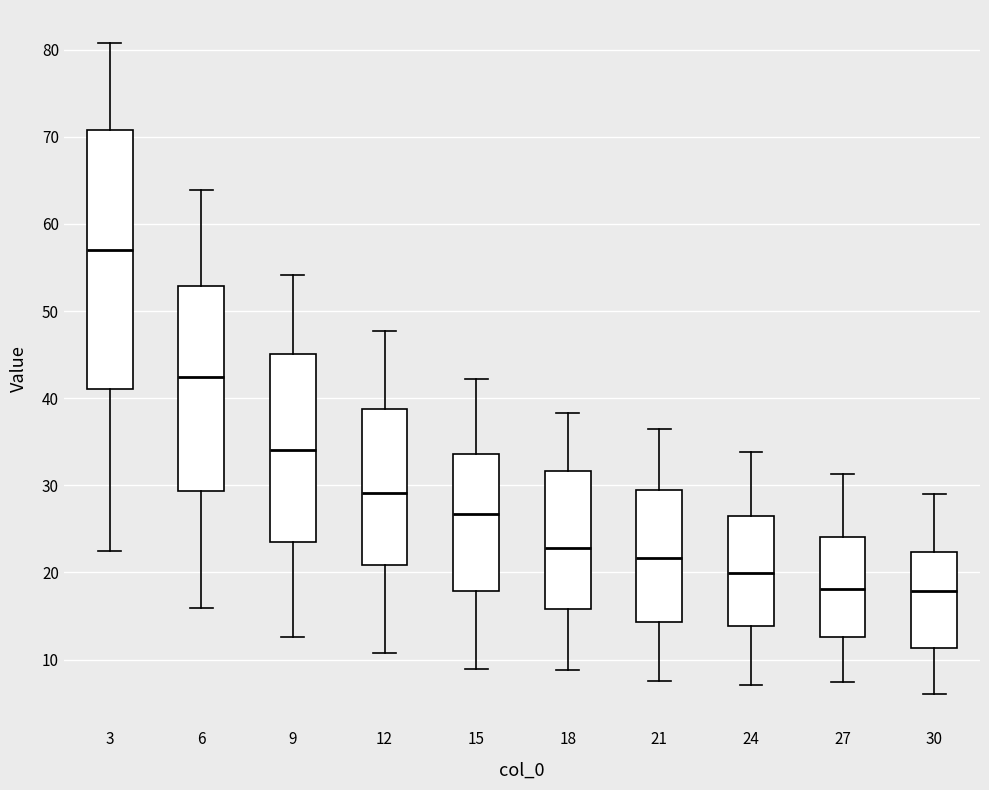

Reading left to right, transcribe this box plot: for each box, give where its median line is, the range the box spans, and where its two whiskers end, as read against the y-axis. The values are not printed on the chart, so give them approximately, as read against the axis.

3: median 57, box 41 to 71, whiskers 22 to 81
6: median 42, box 29 to 53, whiskers 16 to 64
9: median 34, box 24 to 45, whiskers 13 to 54
12: median 29, box 21 to 39, whiskers 11 to 48
15: median 27, box 18 to 34, whiskers 9 to 42
18: median 23, box 16 to 32, whiskers 9 to 38
21: median 22, box 14 to 30, whiskers 8 to 37
24: median 20, box 14 to 26, whiskers 7 to 34
27: median 18, box 13 to 24, whiskers 7 to 31
30: median 18, box 11 to 22, whiskers 6 to 29